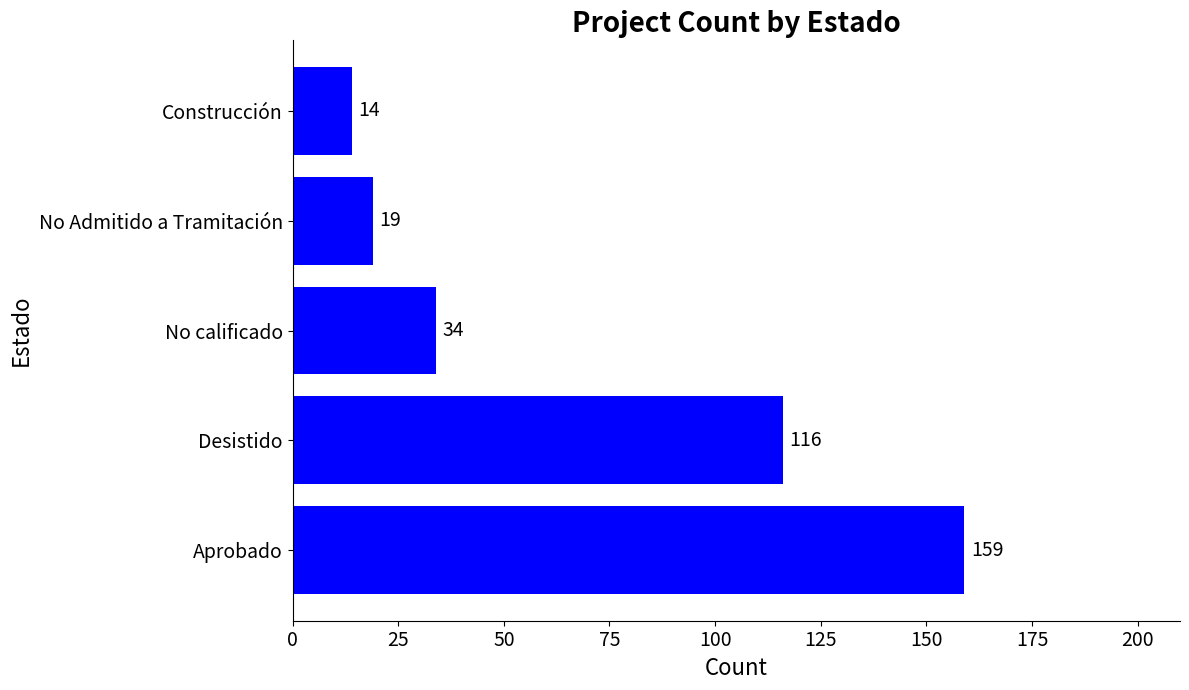

List the labels in order of value, smallest first.

Construcción, No Admitido a Tramitación, No calificado, Desistido, Aprobado